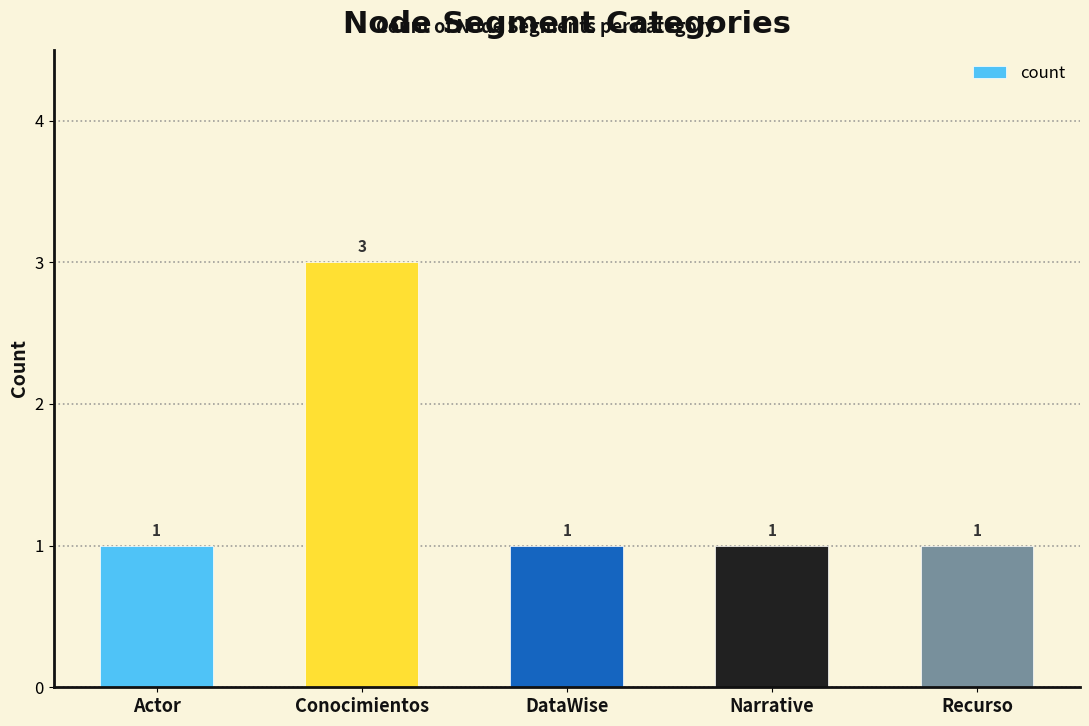

Reading left to right, transcribe all the data shown in this chart.

1	3	1	1	1